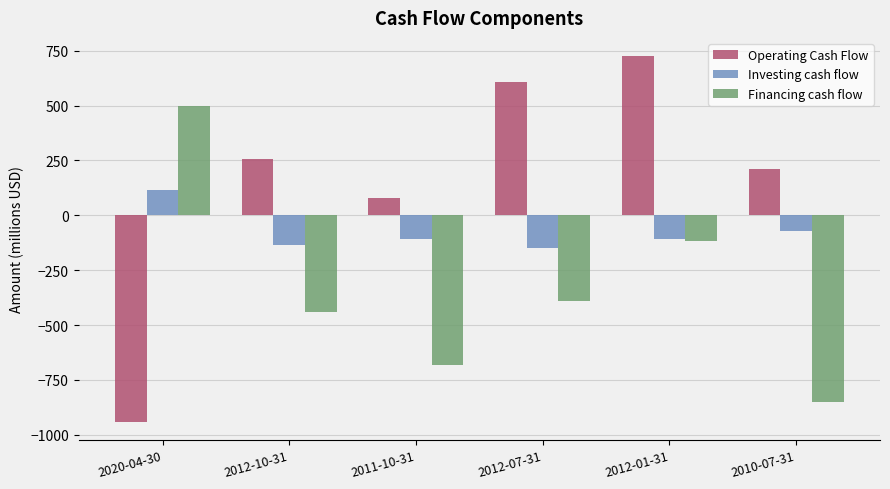

Rank the series by their average value, from lowest to highest.

Financing cash flow, Investing cash flow, Operating Cash Flow